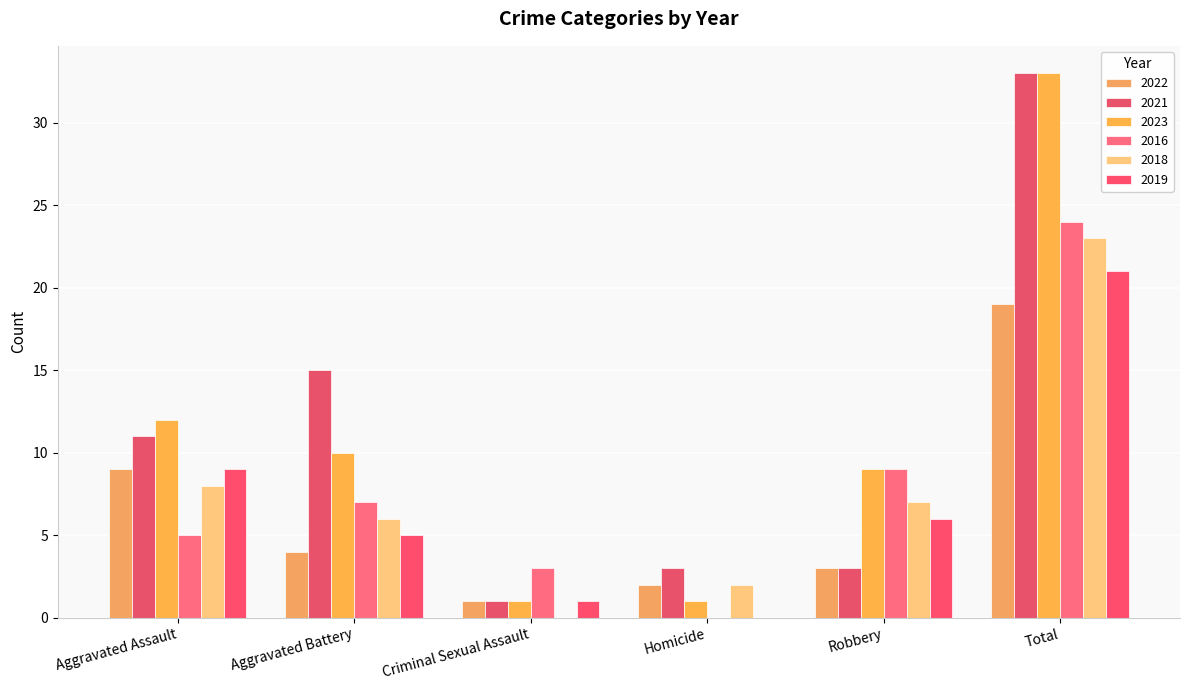

List the labels in order of 2021 value, smallest first.

Criminal Sexual Assault, Homicide, Robbery, Aggravated Assault, Aggravated Battery, Total